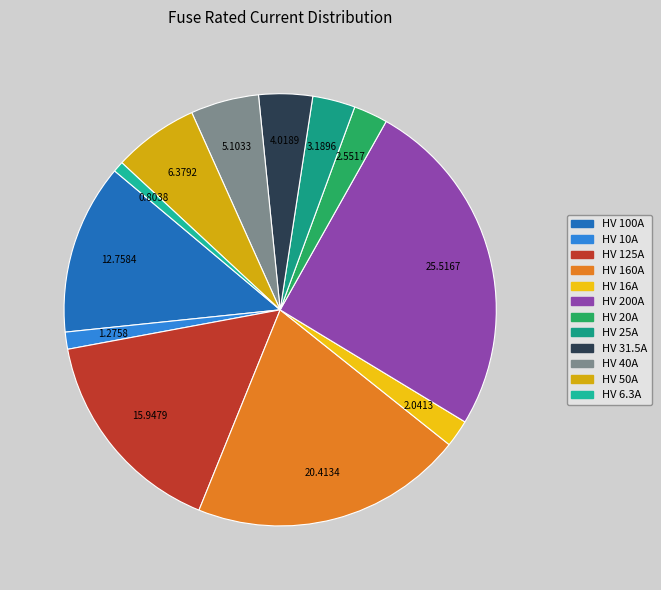

What percentage is the HV 16A slice, to the nearest percent?

2%